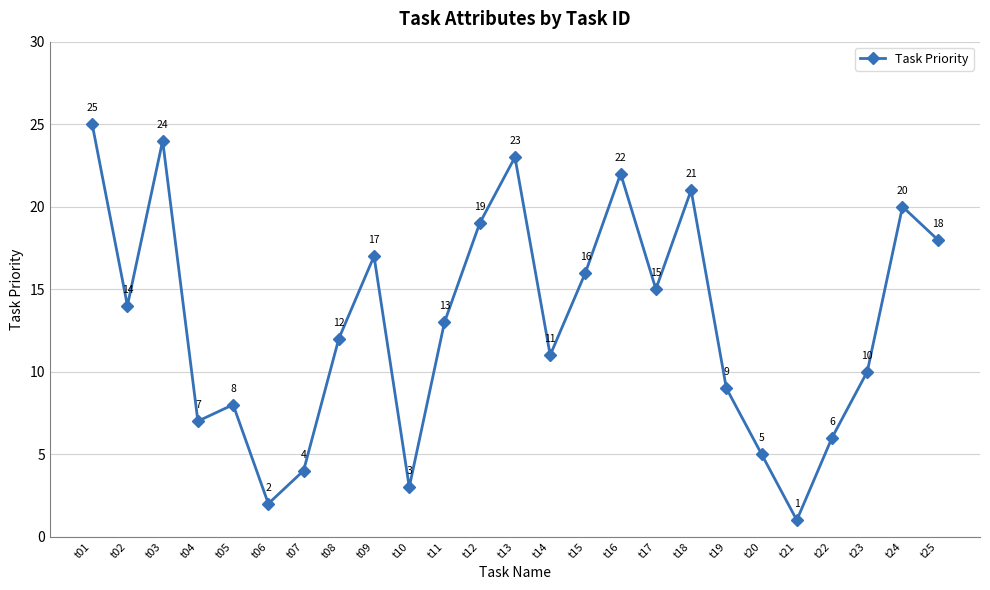

What is the difference between the maximum and second lowest values?

23